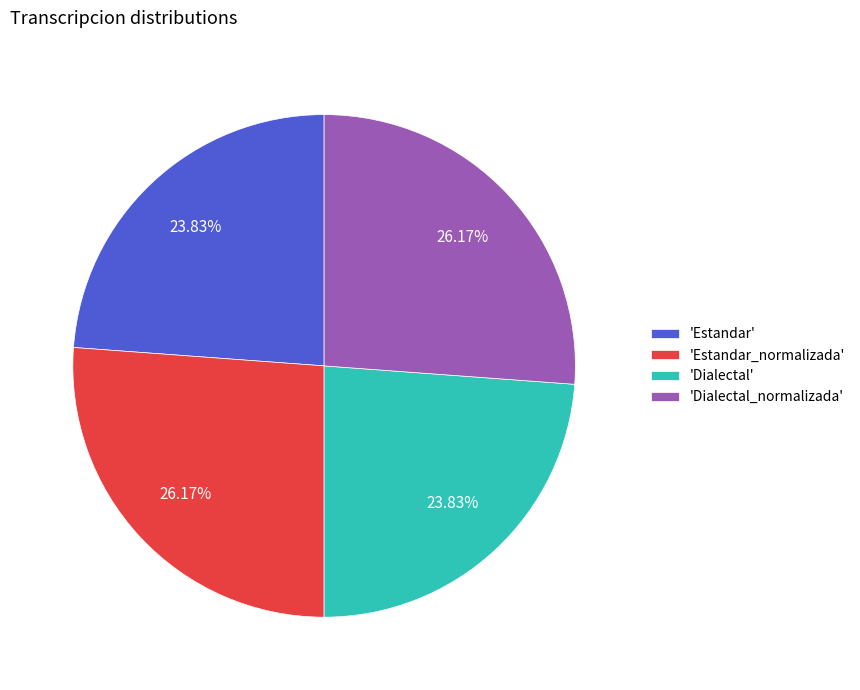

How many slices are in this pie chart?

4